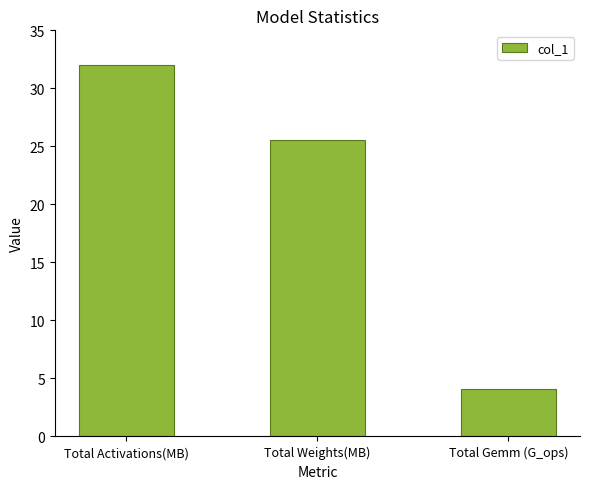

Reading left to right, what are all the values shown in this chart?

32.0	25.6	4.1